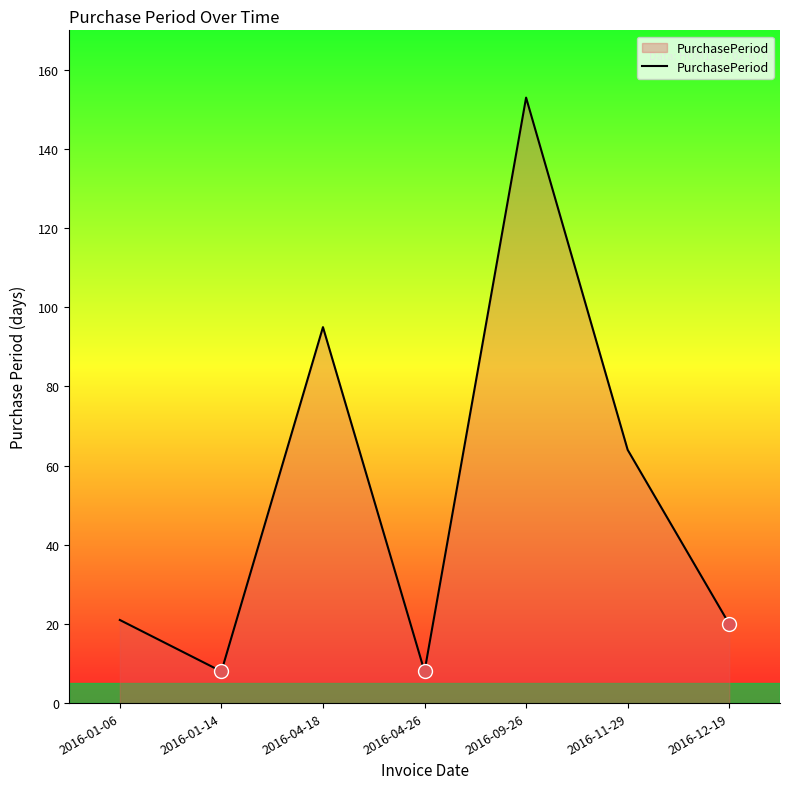

Where is the first local maximum?

2016-04-18